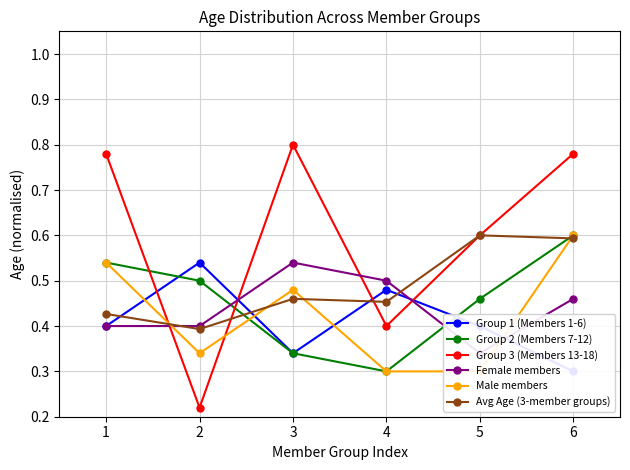

What are all the series names shown in the legend?

Group 1 (Members 1-6), Group 2 (Members 7-12), Group 3 (Members 13-18), Female members, Male members, Avg Age (3-member groups)